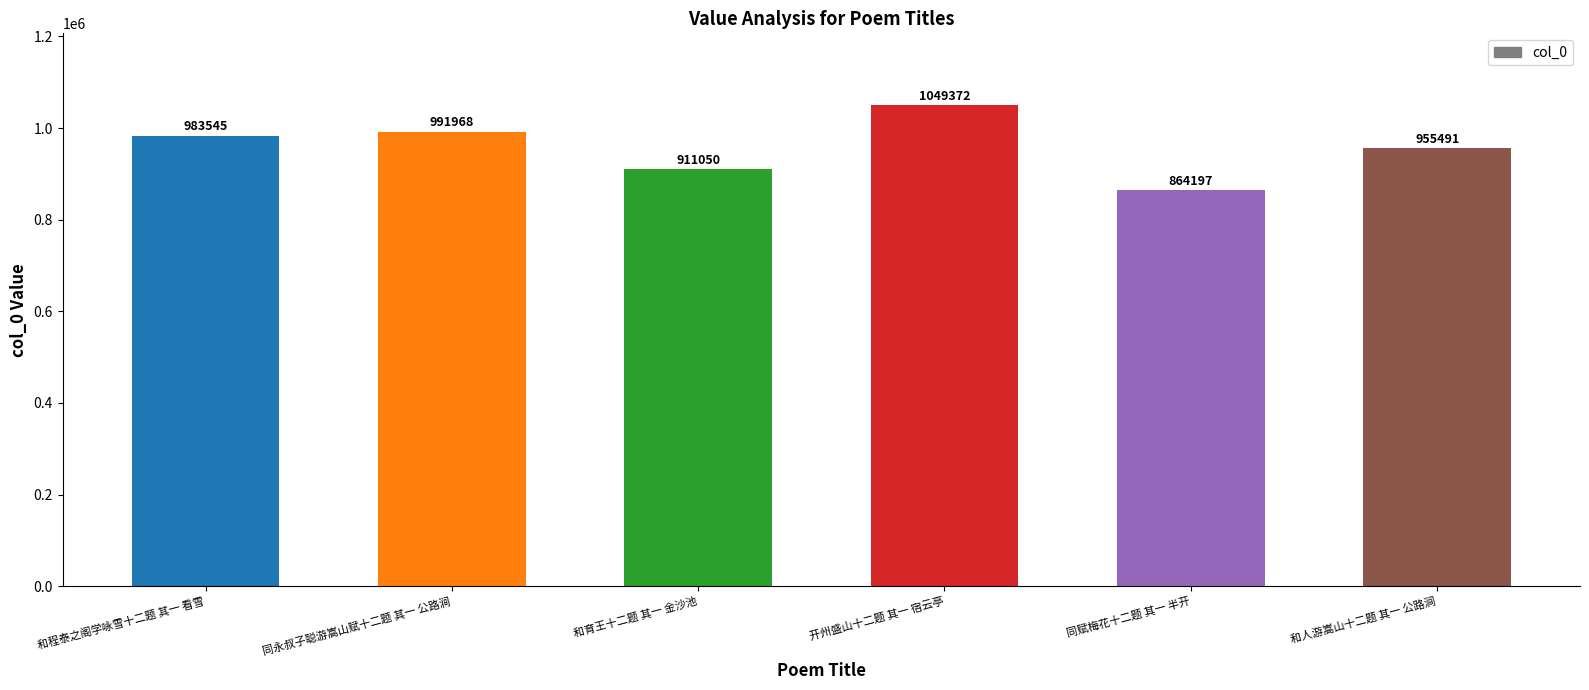

Approximately how many times larger is the value at 和程泰之阁学咏雪十二题 其一 看雪 compared to 同赋梅花十二题 其一 半开?

1.1